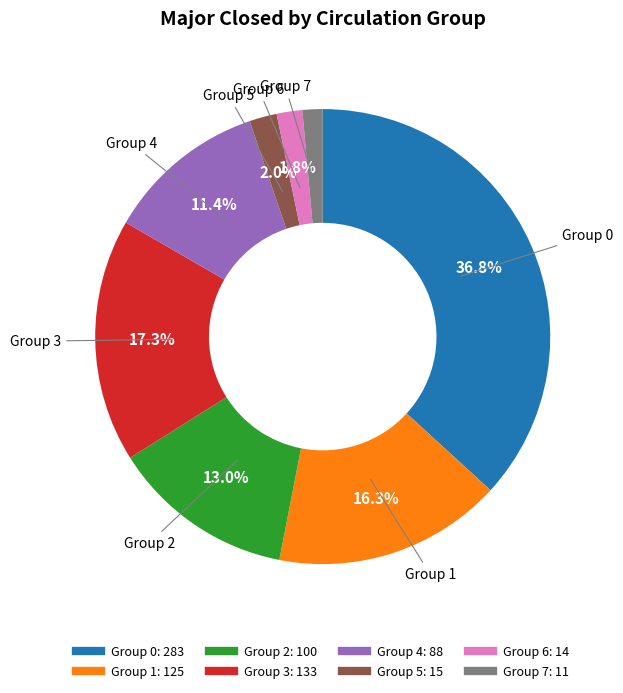

Approximately how many times larger is the value at Group 5 compared to Group 7?

1.4